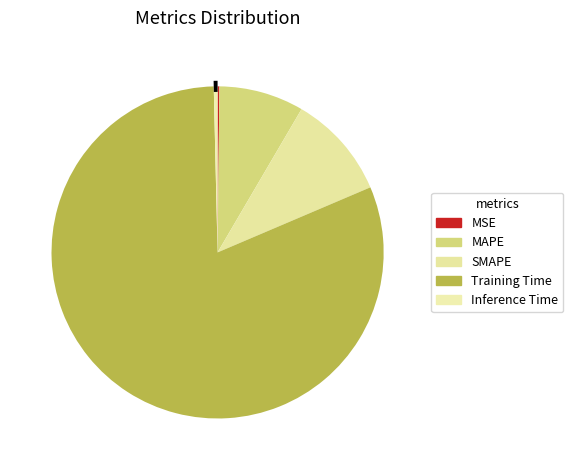

Which slice is the smallest?

MSE